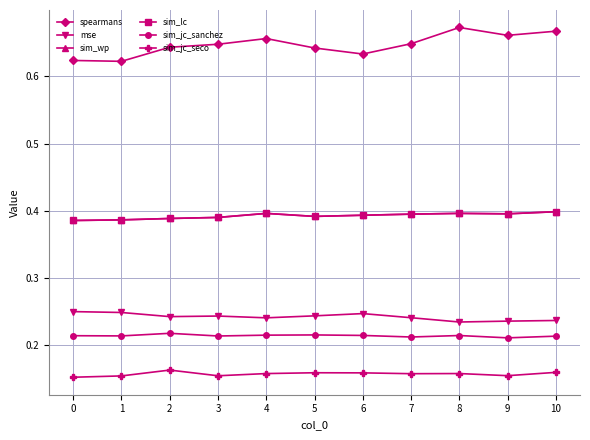

Where is spearmans nearest to the value 0?

1